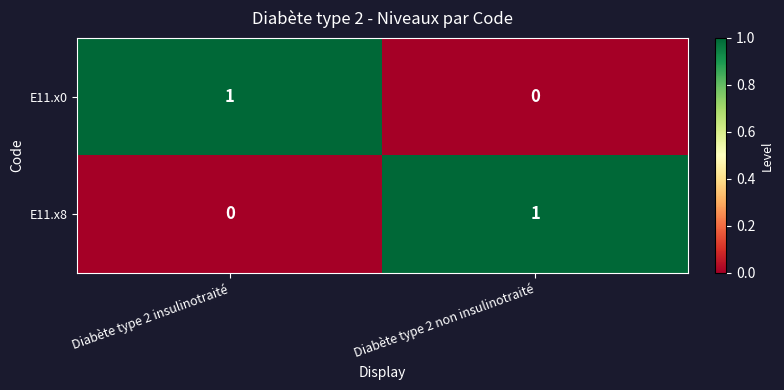

Is the value of E11.x8 at Diabète type 2 non insulinotraité greater than the value of E11.x0 at Diabète type 2 non insulinotraité?

Yes